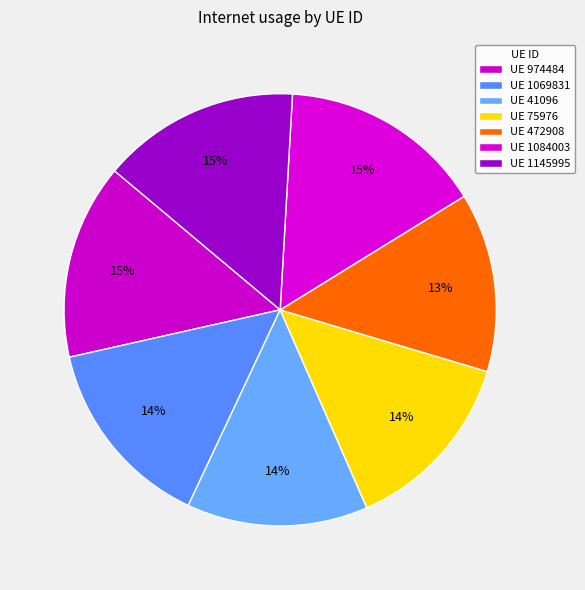

Count the number of slices in the pie.

7